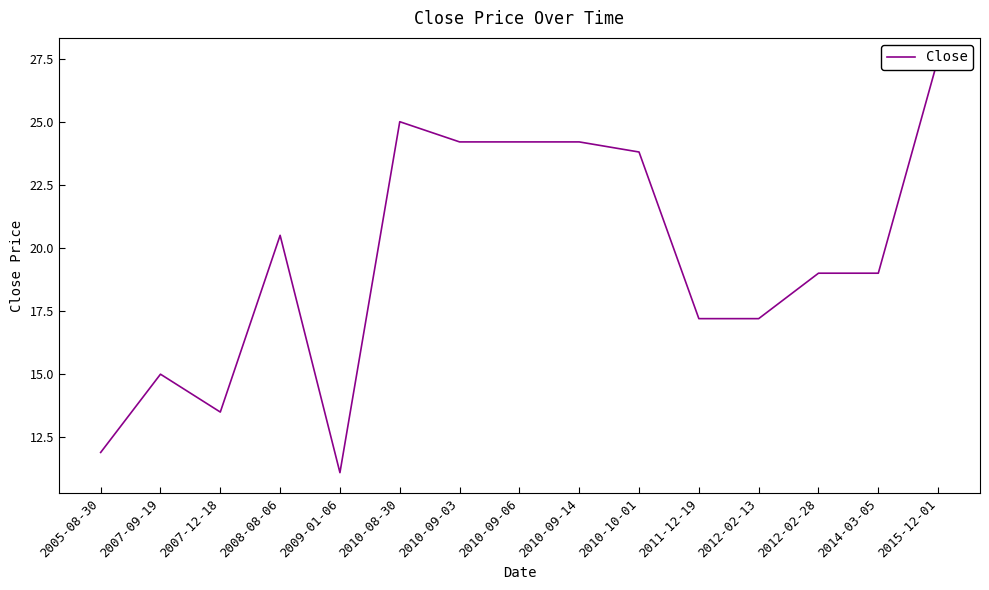

What position from the left is 2005-08-30?

1